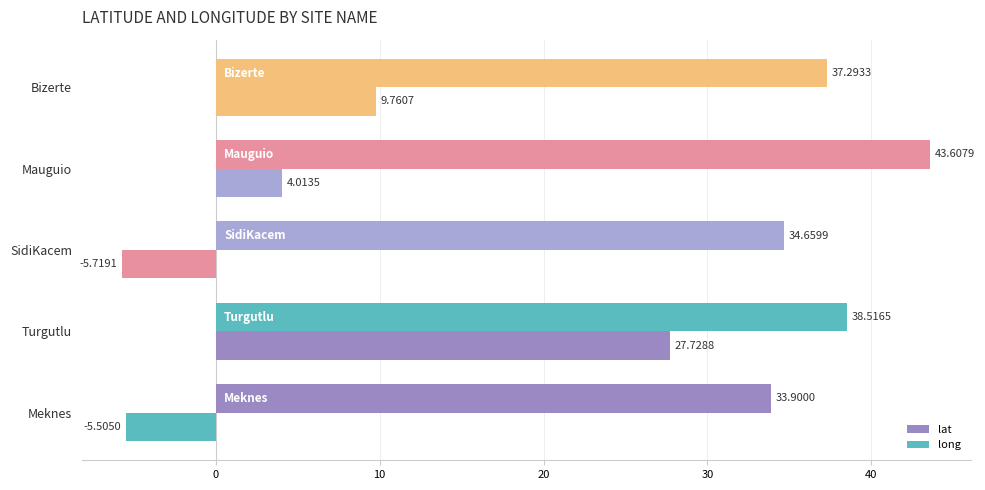

How many values in the lat series exceed 37?

3